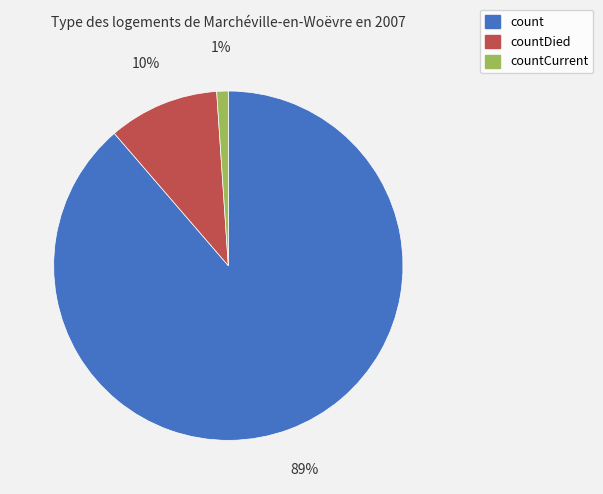

Combined, do countDied and count account for over 50%?

Yes